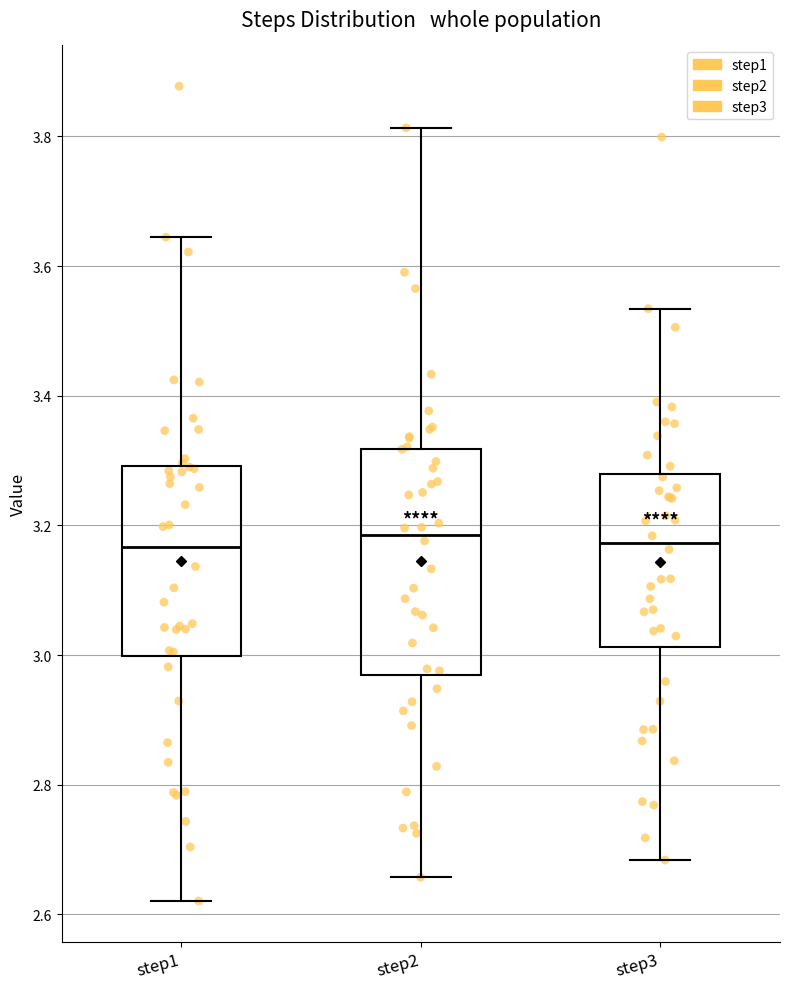

Reading left to right, transcribe this box plot: for each box, give where its median line is, the range the box spans, and where its two whiskers end, as read against the y-axis. The values are not printed on the chart, so give them approximately, as read against the axis.

step1: median 3.16, box 3.00 to 3.30, whiskers 2.62 to 3.64
step2: median 3.18, box 2.96 to 3.32, whiskers 2.66 to 3.82
step3: median 3.18, box 3.02 to 3.28, whiskers 2.68 to 3.54